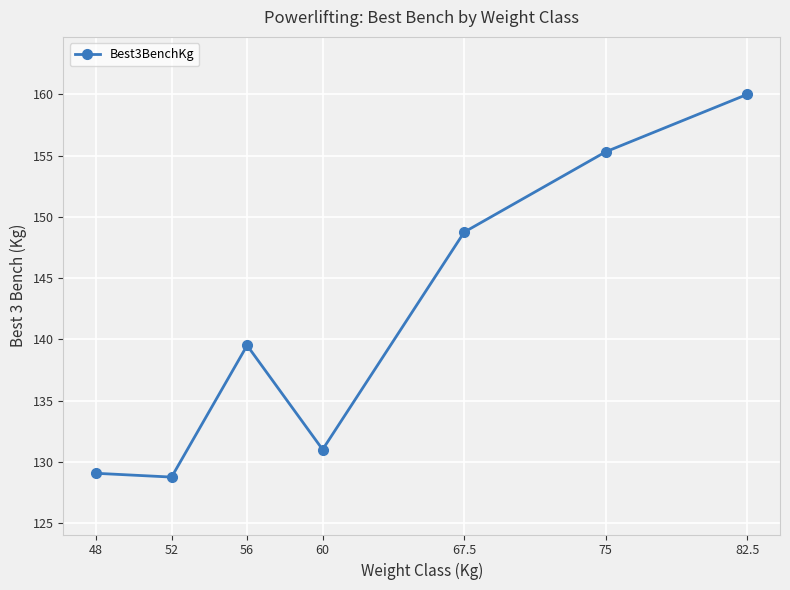

Which has a higher value, 82.5 or 48?

82.5